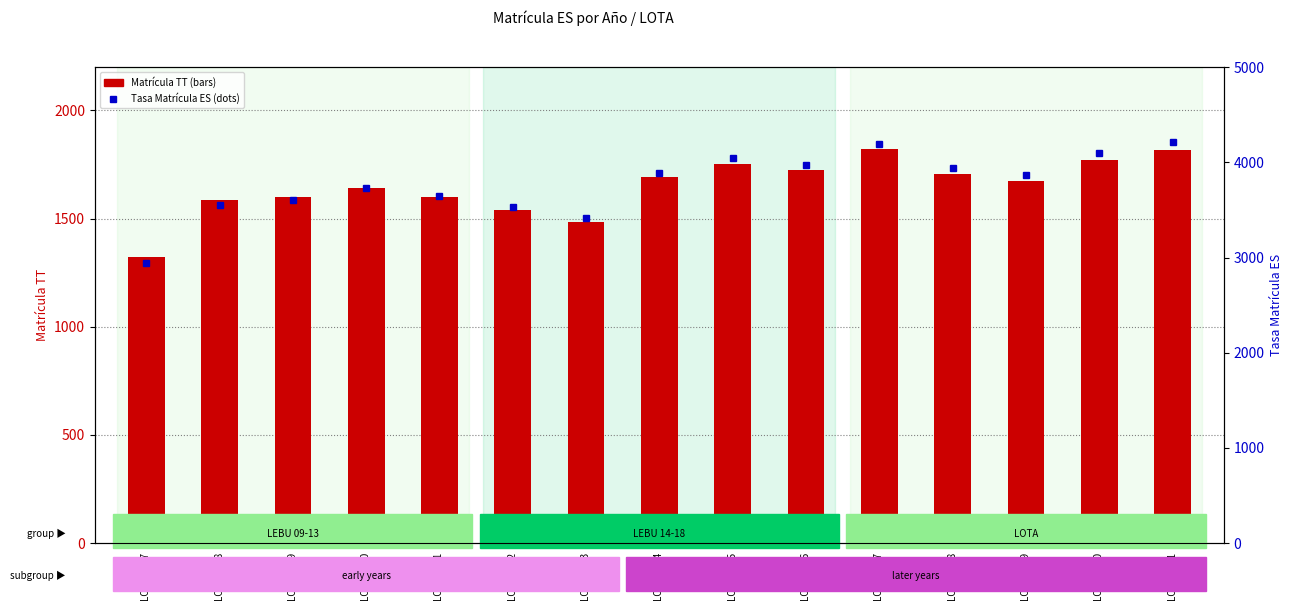

Rank the series at LOTA 2021 from highest to lowest value.

Tasa Matrícula ES, Matrícula TT